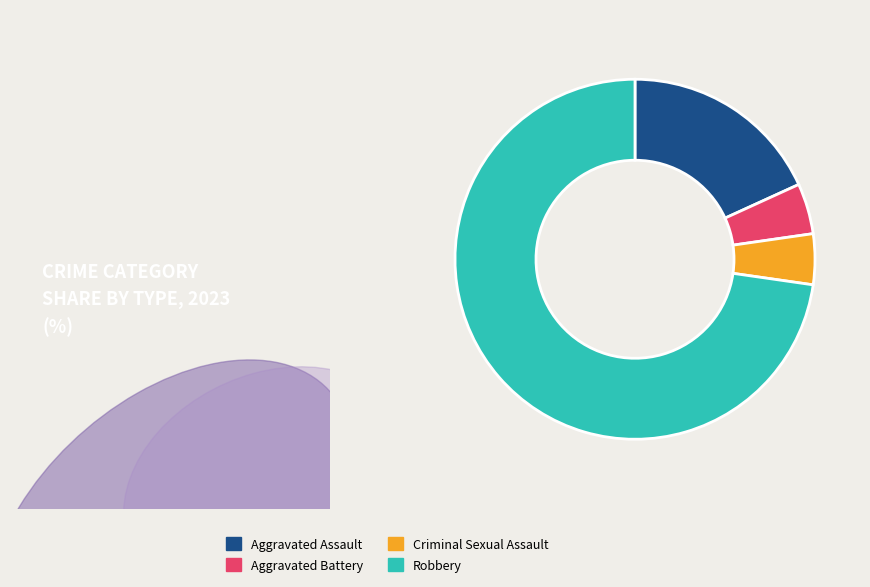

Is the sum of Criminal Sexual Assault and Aggravated Assault greater than half?

No